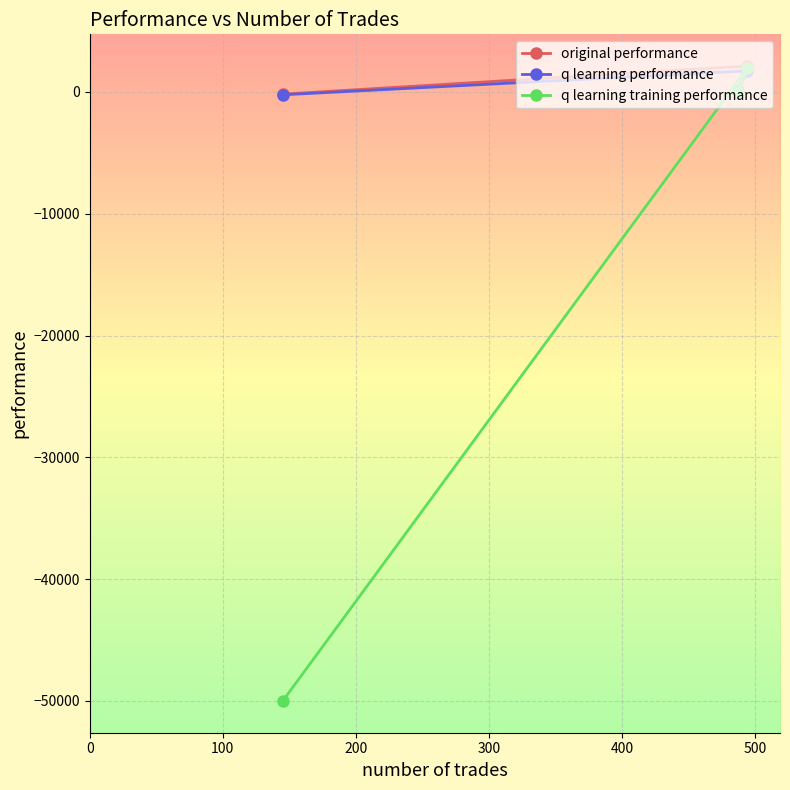

What is the greatest value displayed?

2119.5